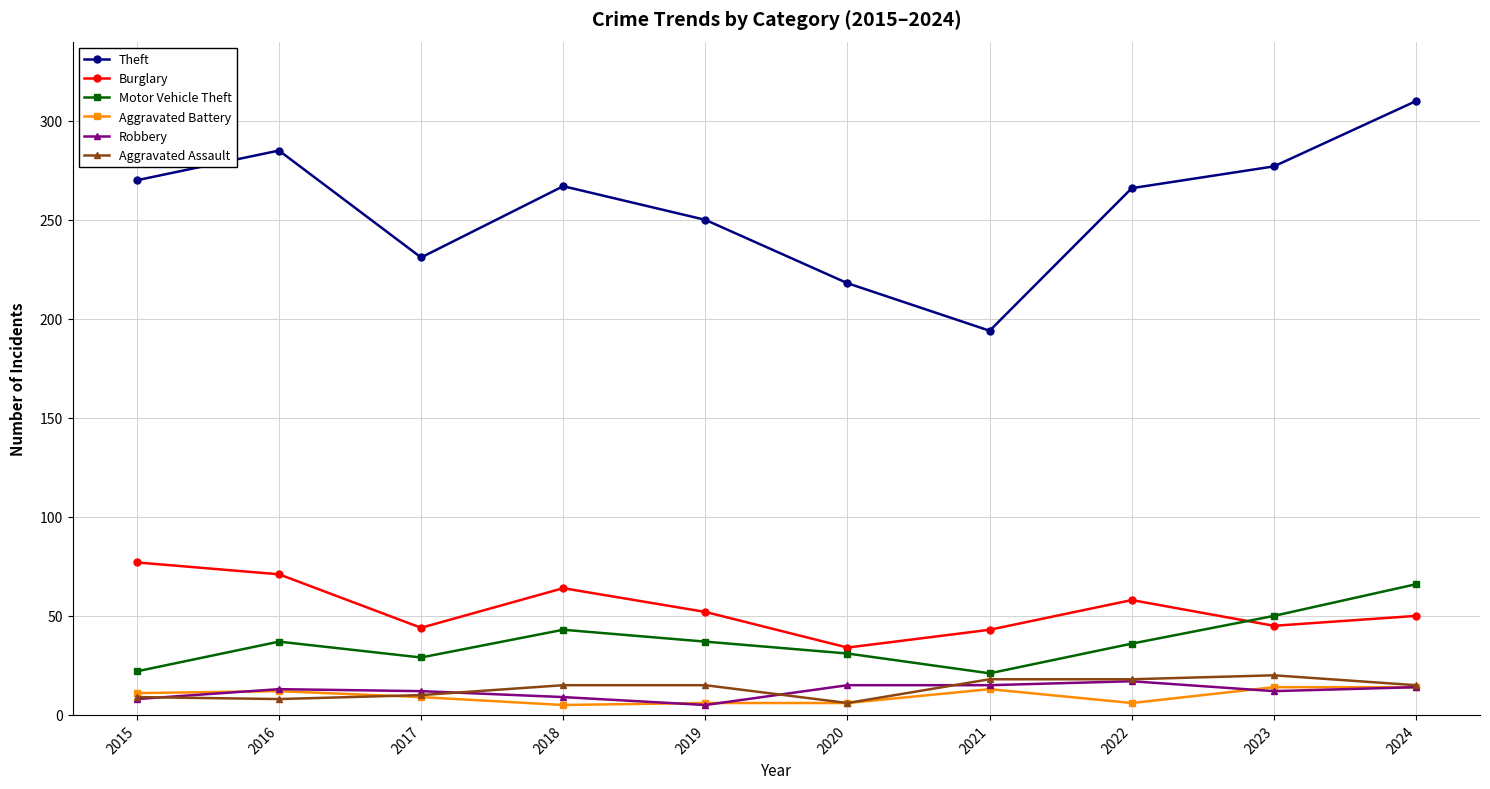

What is the maximum value shown in the chart?

310